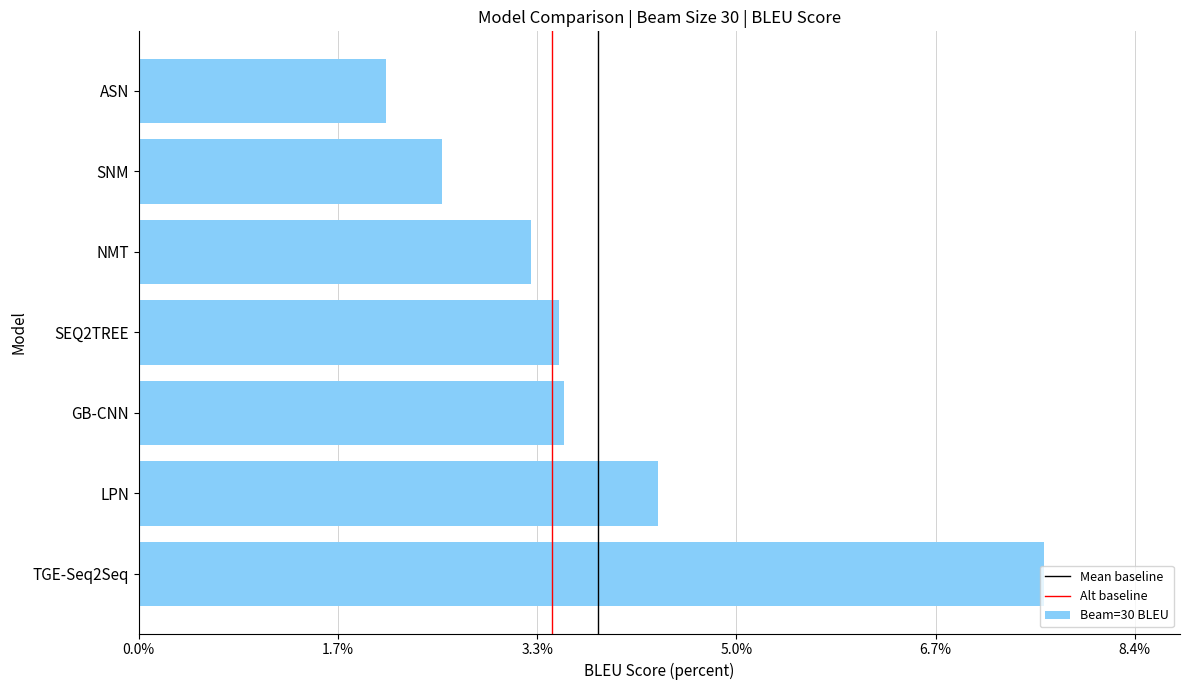

What is the difference between the second highest and second lowest values?

1.8